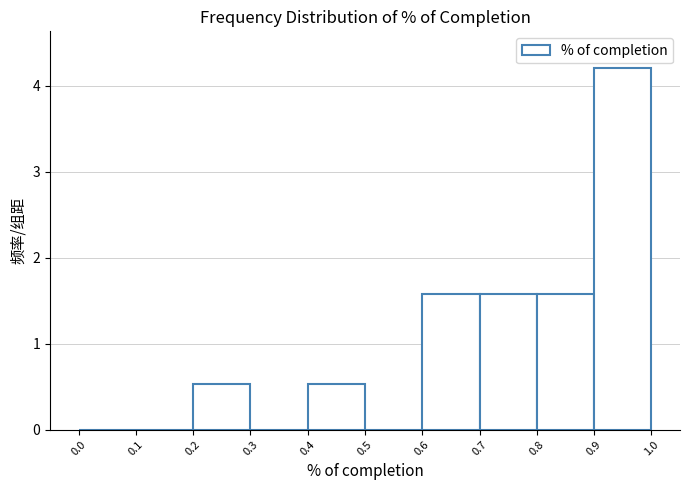

Reading left to right, transcribe this chart: for each bar, give the range it covers on the x-axis and its height. The values are not printed on the chart, so give them approximately, as read against the axis.

0.0 to 0.1: 0
0.1 to 0.2: 0
0.2 to 0.3: 0.5
0.3 to 0.4: 0
0.4 to 0.5: 0.5
0.5 to 0.6: 0
0.6 to 0.7: 1.6
0.7 to 0.8: 1.6
0.8 to 0.9: 1.6
0.9 to 1.0: 4.2